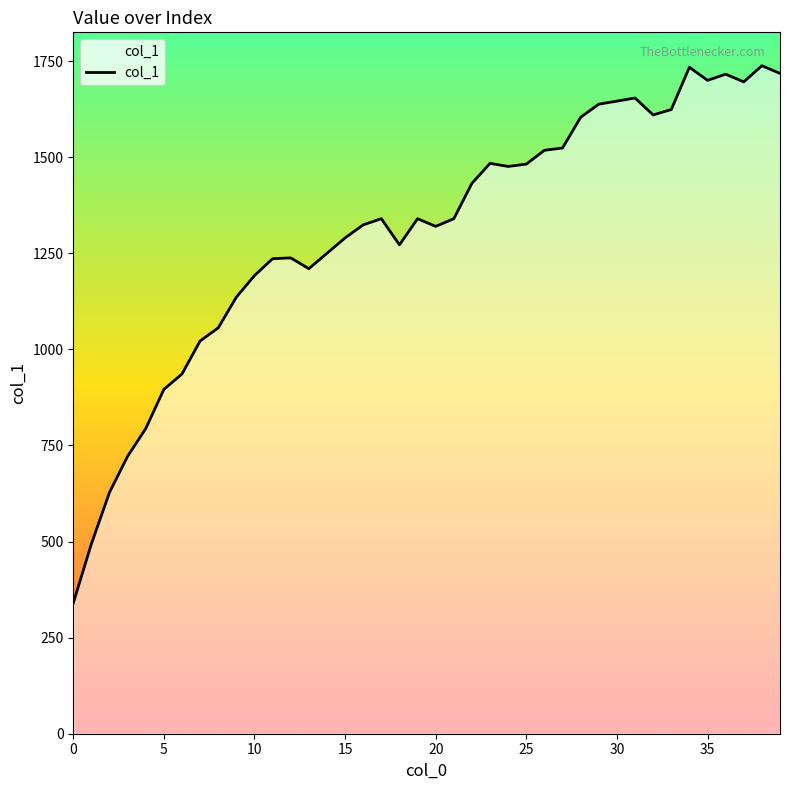

What is the minimum value shown in the chart?

340